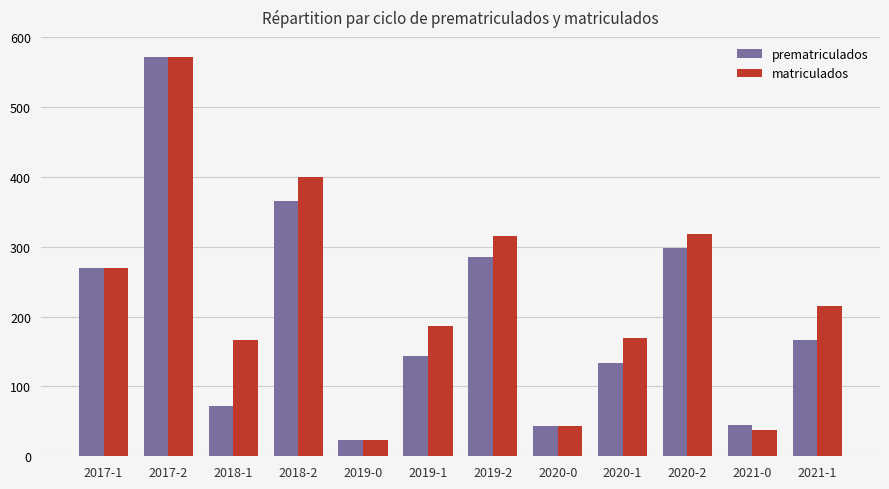

What is the value of the matriculados bar at the 6th from the left?

186